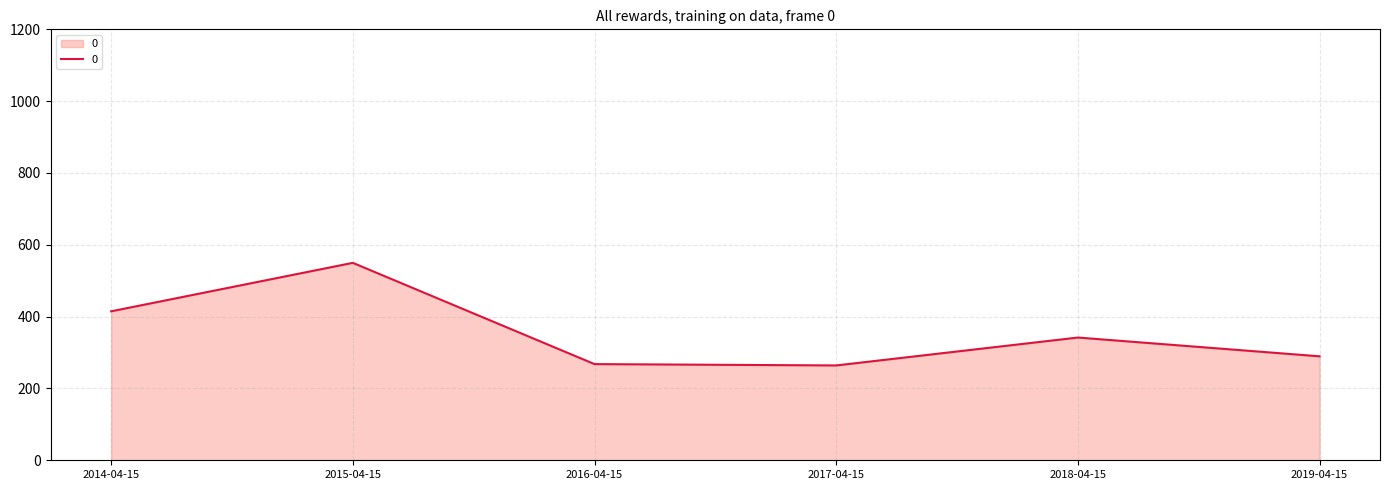

Which label corresponds to the largest value in the chart?

2015-04-15